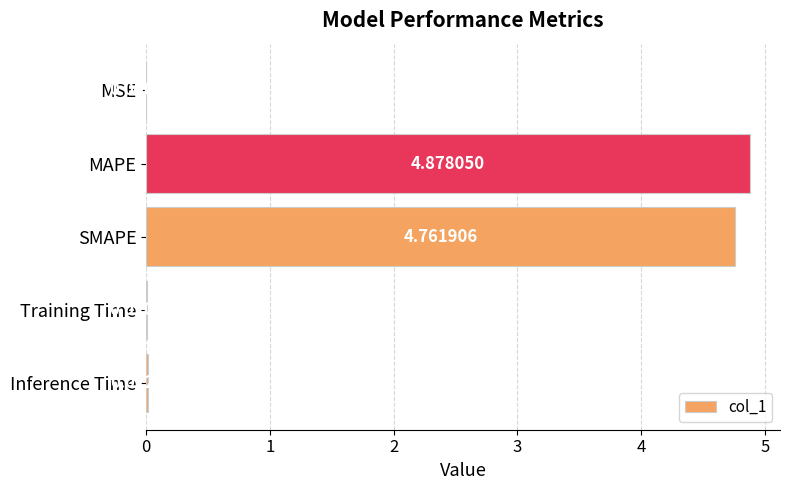

Are the bars horizontal?

Yes